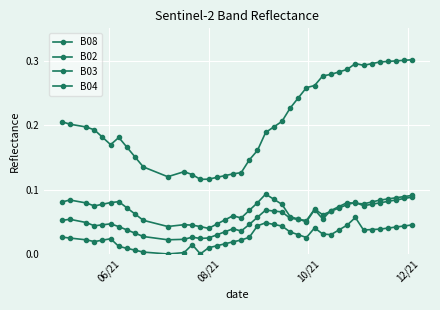

True or false: B04 has more than 0 points higher than both neighbors.

True